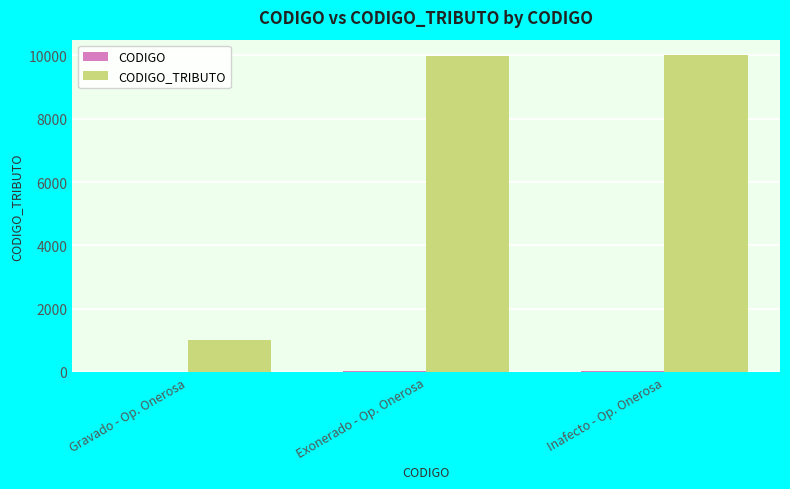

What is the difference between the maximum and minimum values in the CODIGO_TRIBUTO series?

8998